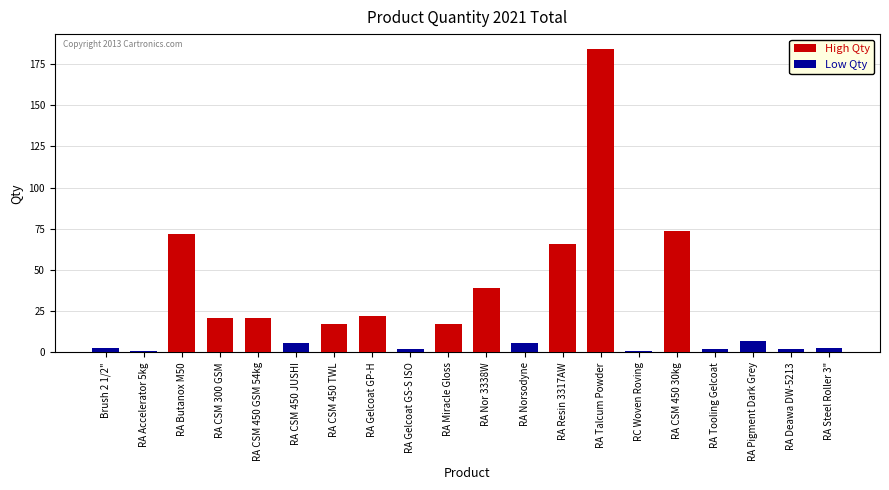

Where does the High Qty series first go above 17?

RA Butanox M50